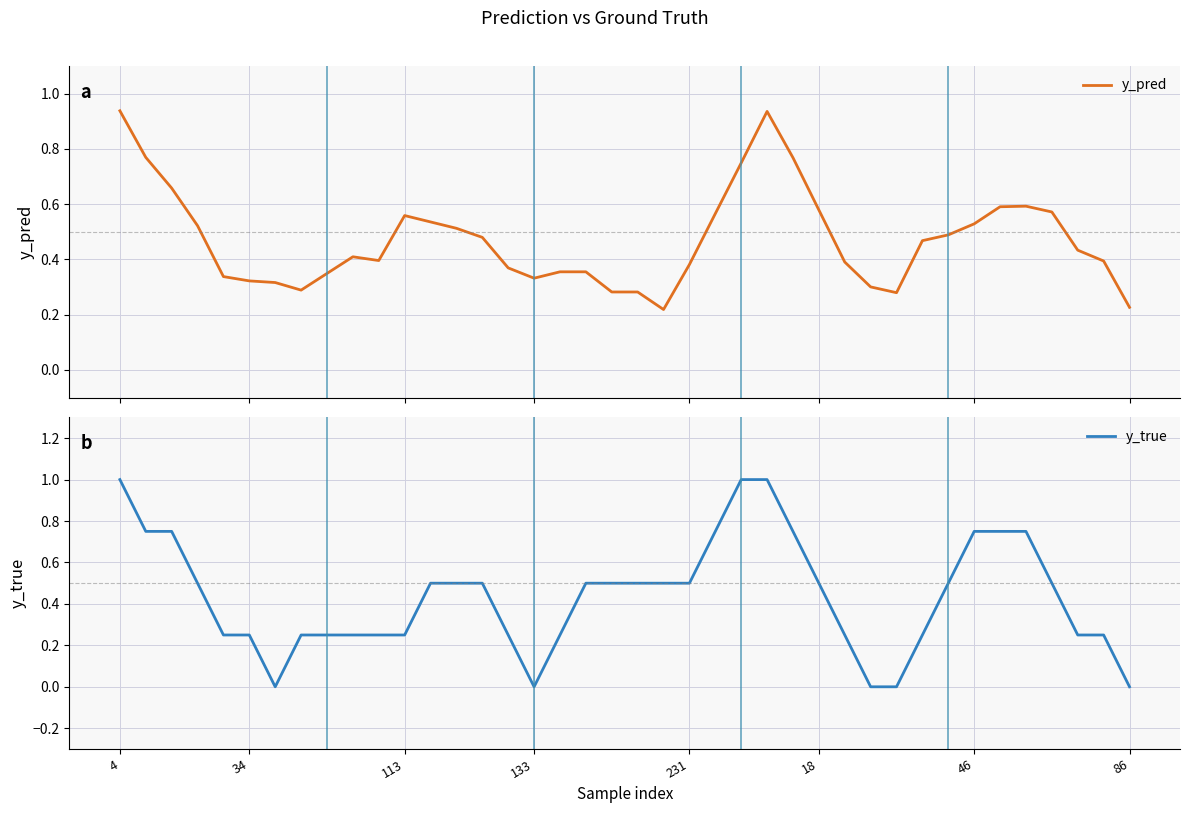

What is the difference between the second highest and second lowest values in the y_pred series?

0.7